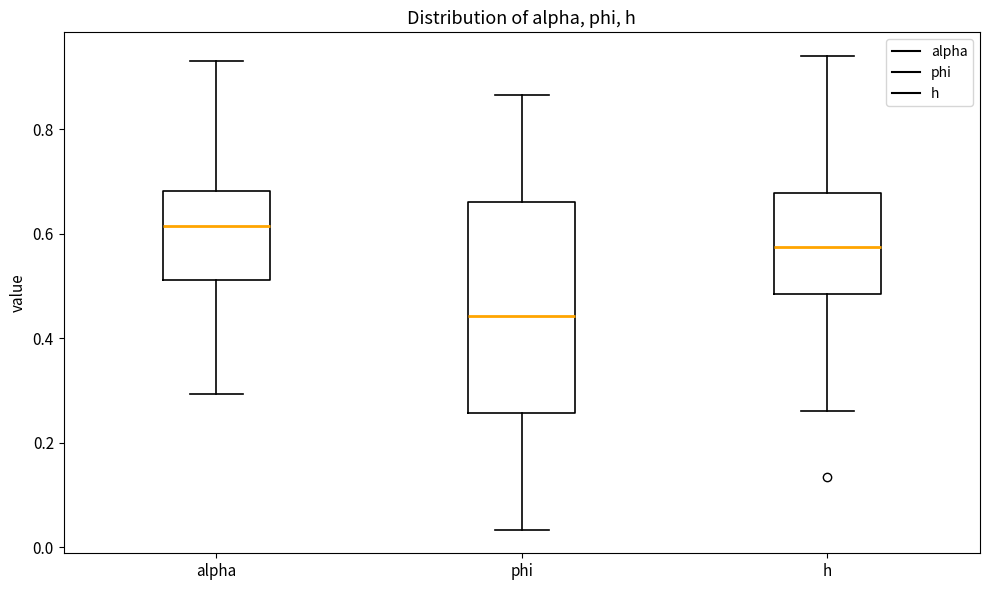

Reading left to right, transcribe this box plot: for each box, give where its median line is, the range the box spans, and where its two whiskers end, as read against the y-axis. The values are not printed on the chart, so give them approximately, as read against the axis.

alpha: median 0.62, box 0.52 to 0.68, whiskers 0.30 to 0.94
phi: median 0.44, box 0.26 to 0.66, whiskers 0.04 to 0.86
h: median 0.58, box 0.48 to 0.68, whiskers 0.26 to 0.94